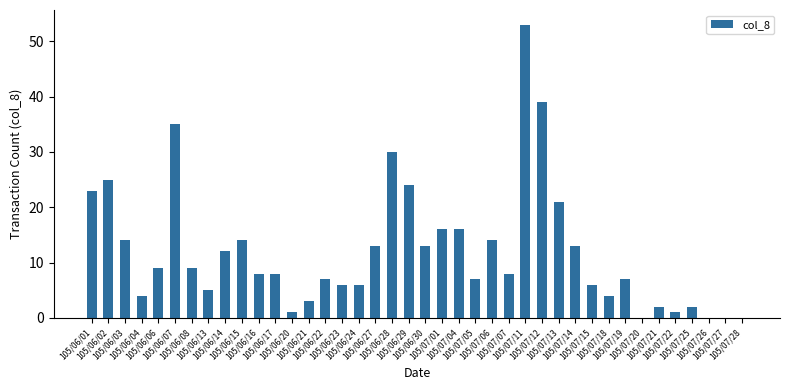

True or false: the data shows 1 at 105/07/22.

True